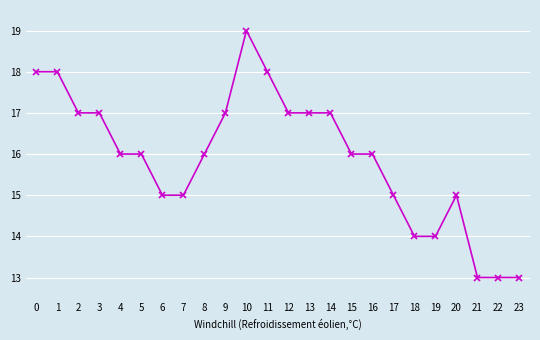

The chart shows a value of 14 at 18. True or false?

True